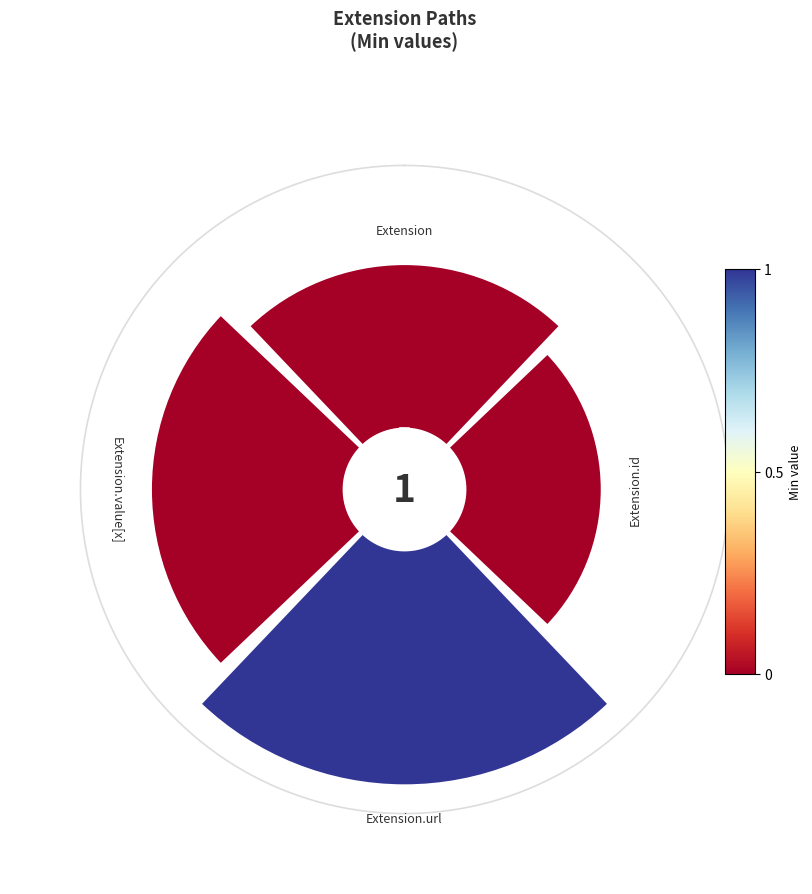

What portion of the pie excludes 270°?

73.6%